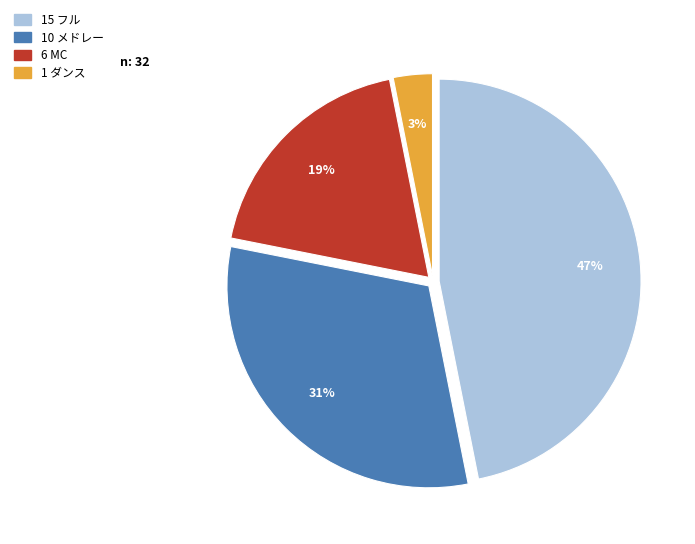

To the nearest percent, what is the average slice percentage?

25%